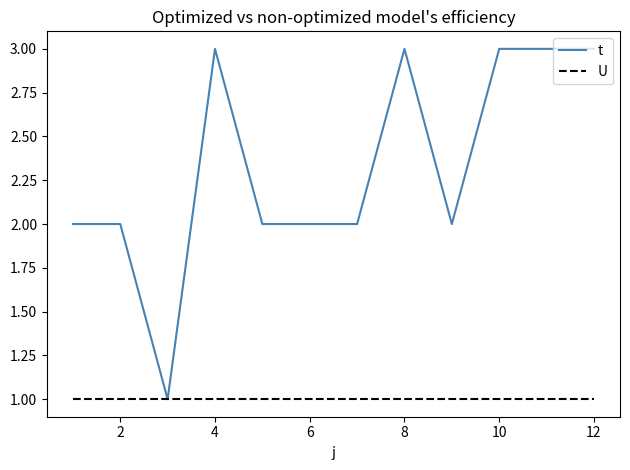

Which series has the largest range (max minus min)?

t